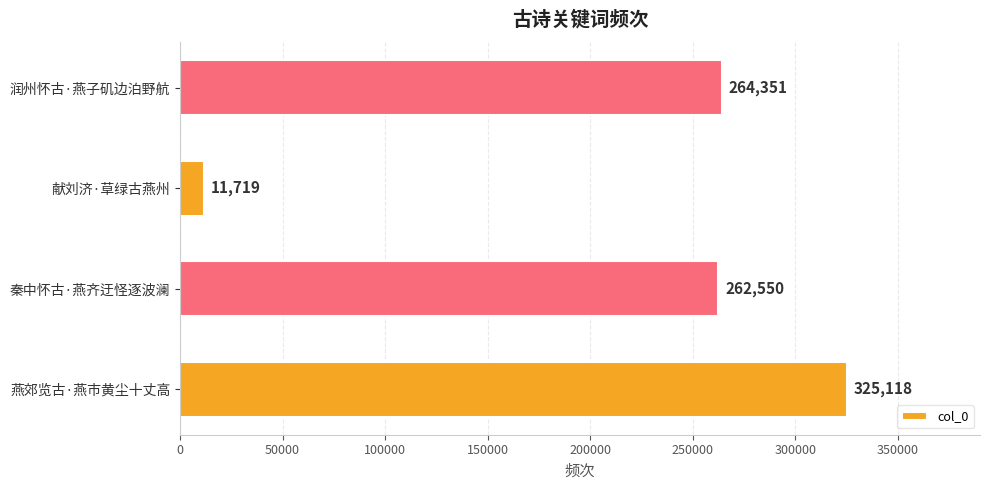

Reading bottom to top, list all the values displayed in this chart.

325118	262550	11719	264351